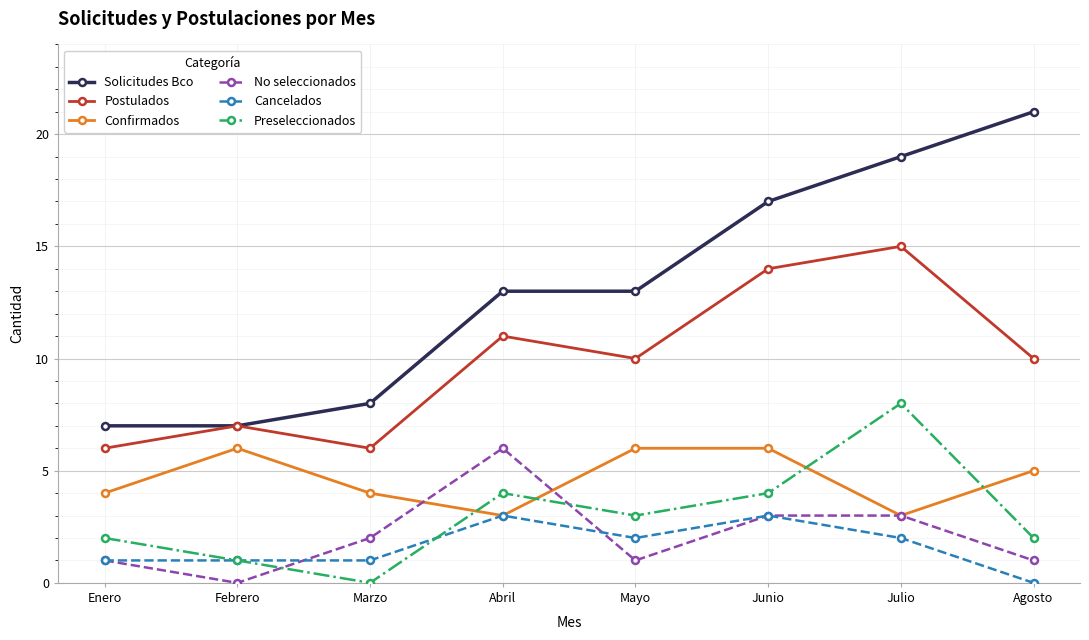

What is the value of the Postulados point at the 1st from the left?

6